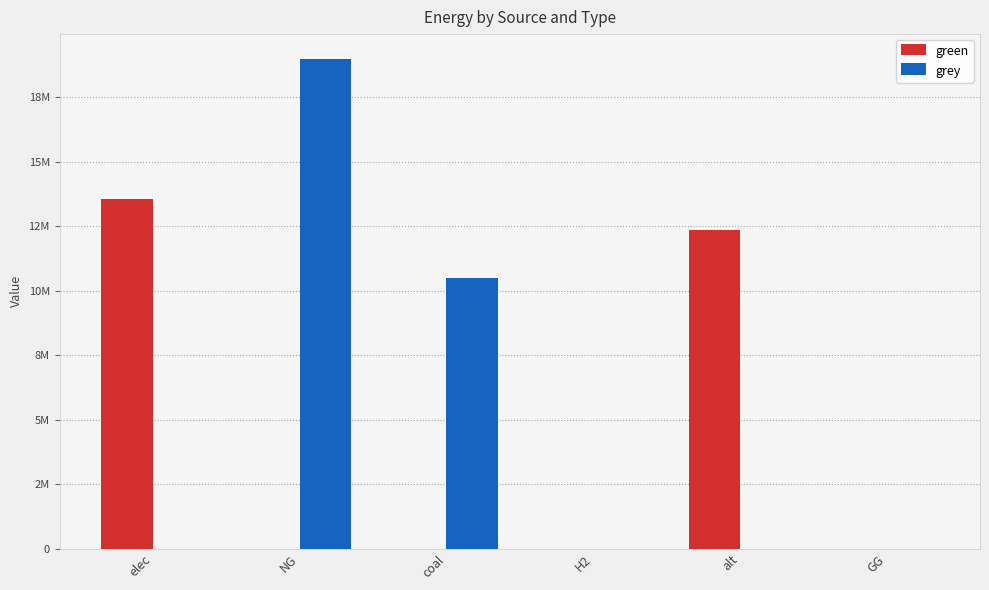

List the labels in order of grey value, largest first.

NG, coal, elec, H2, alt, GG